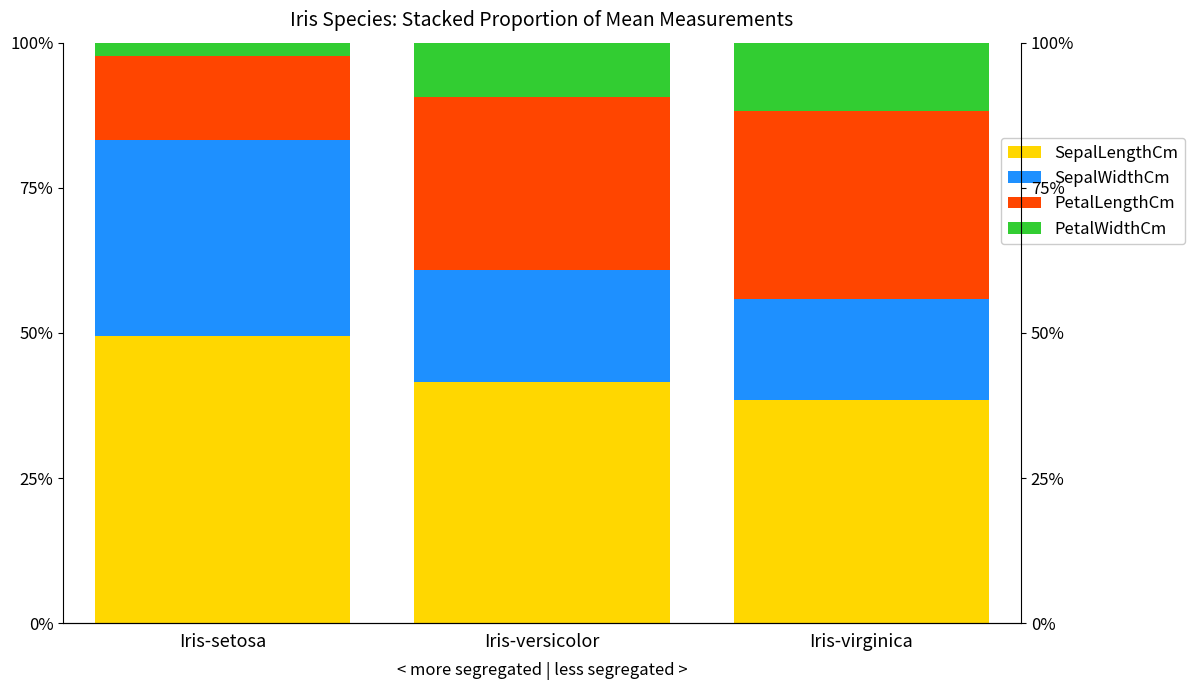

At how many categories does at least one series exceed 30?

3